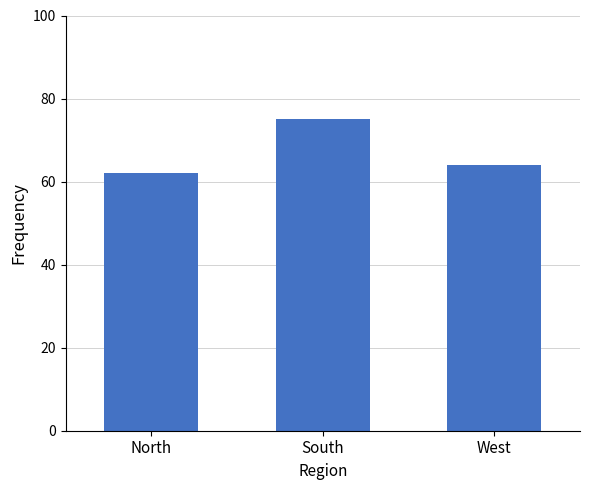

How many values are below 64?

1